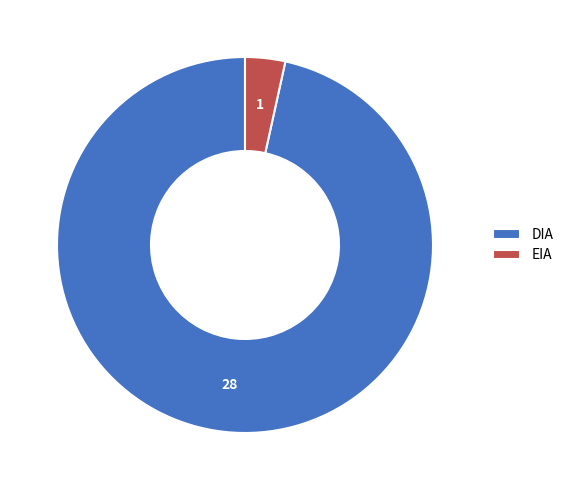

Do DIA and EIA together represent more than half of the pie?

Yes